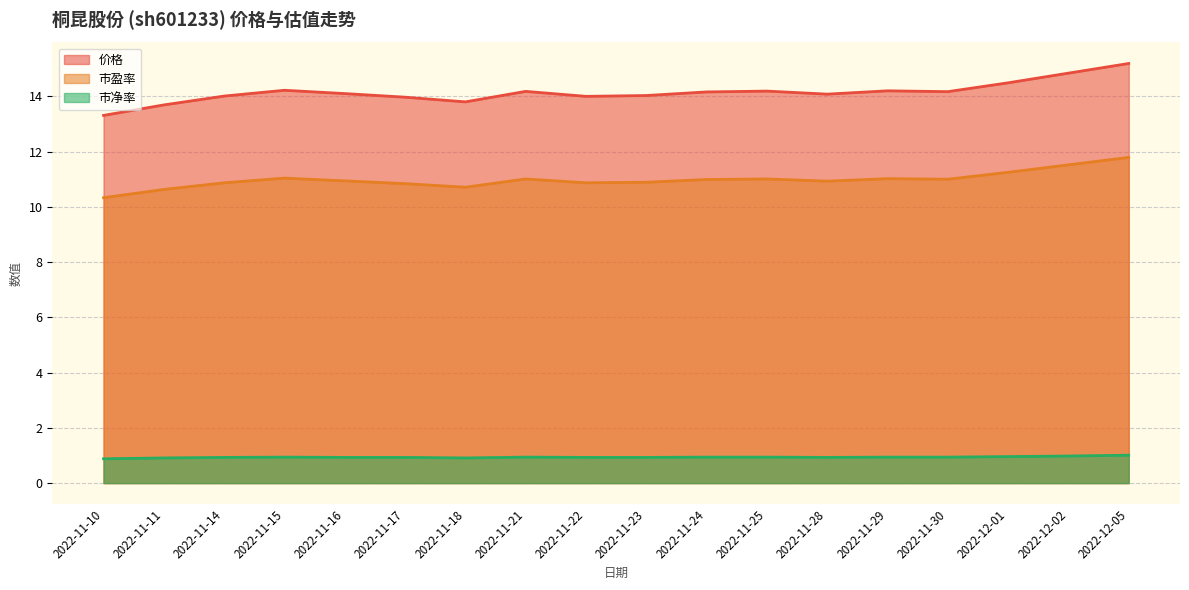

The 市净率 series shows 0.9 at 2022-11-28. True or false?

True